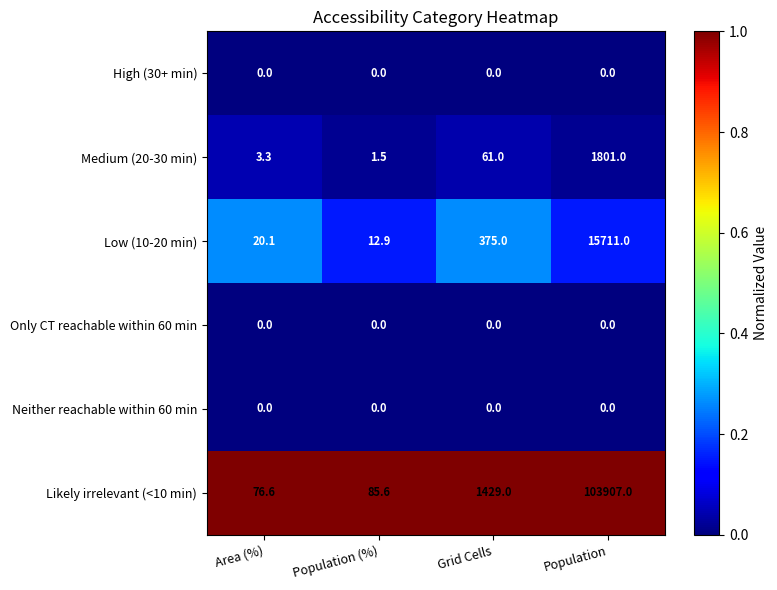

Is it true that Medium (20-30 min) equals 34.1 at Grid Cells?

False